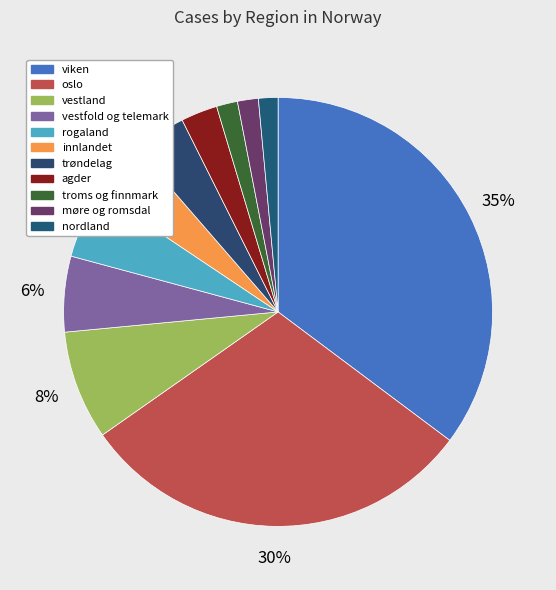

Count the number of slices in the pie.

11